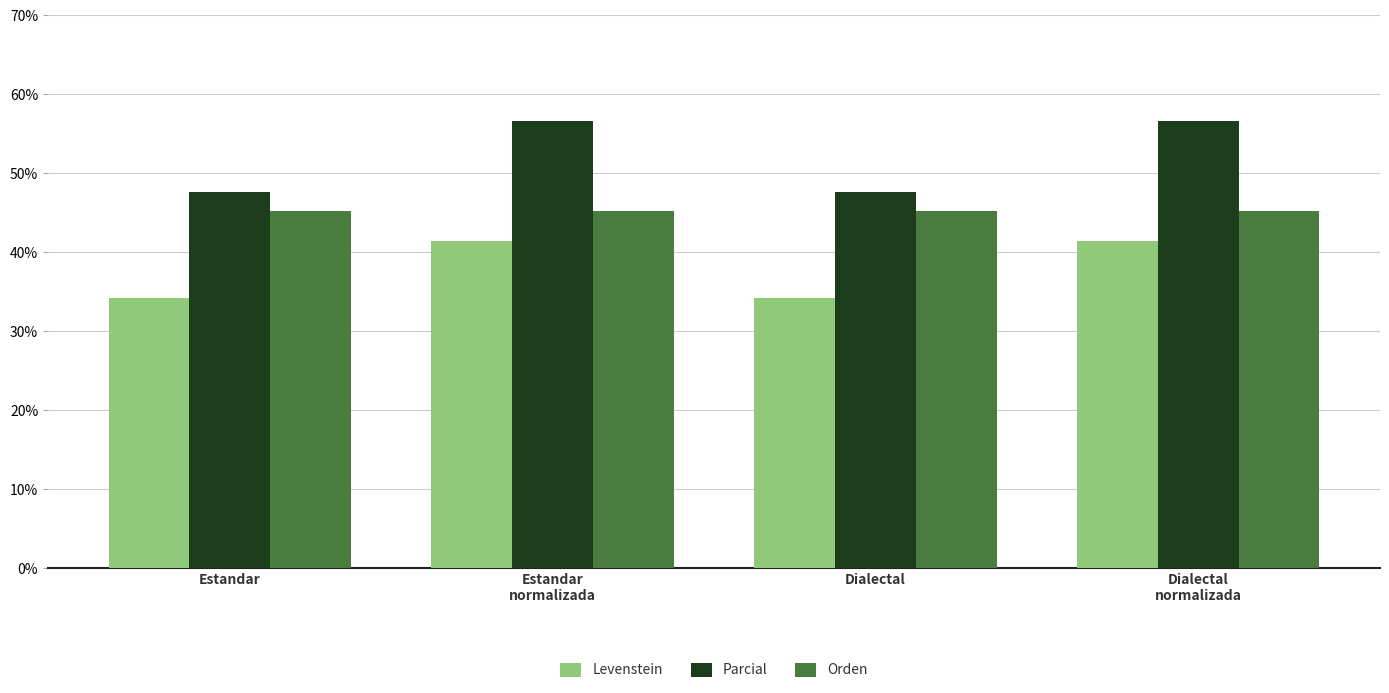

What is the label of the 3rd bar from the right?

Estandar
normalizada